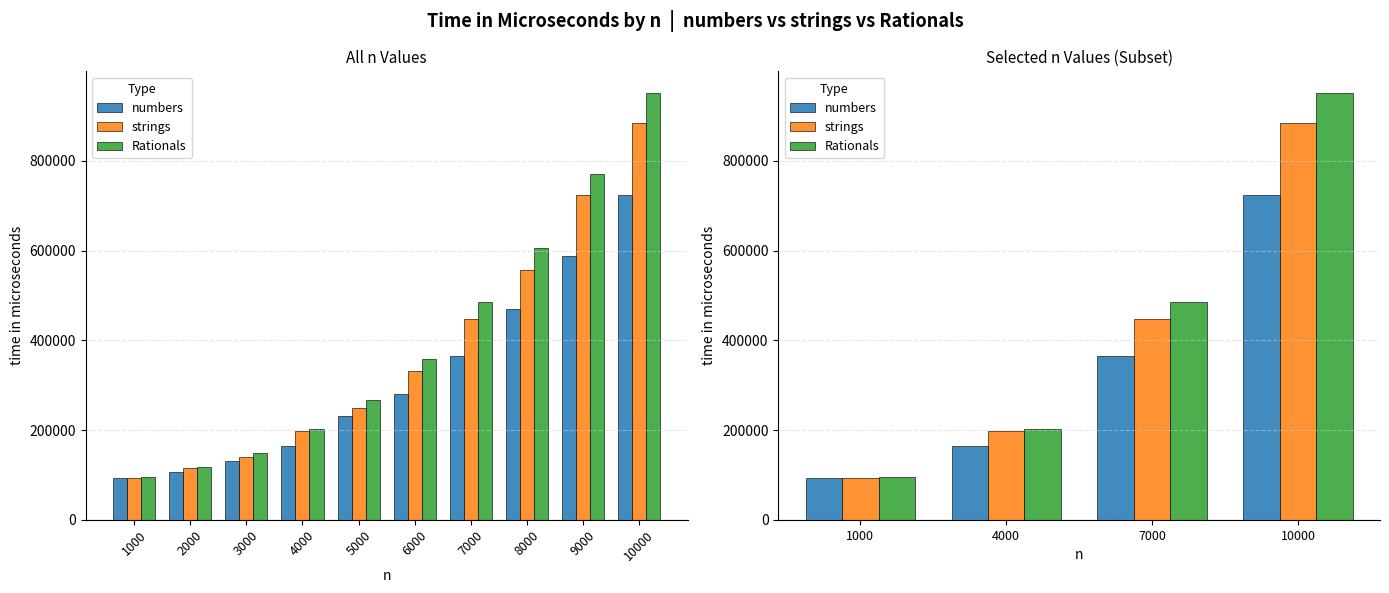

What is the value of the strings bar at the 3rd from the left?

447908